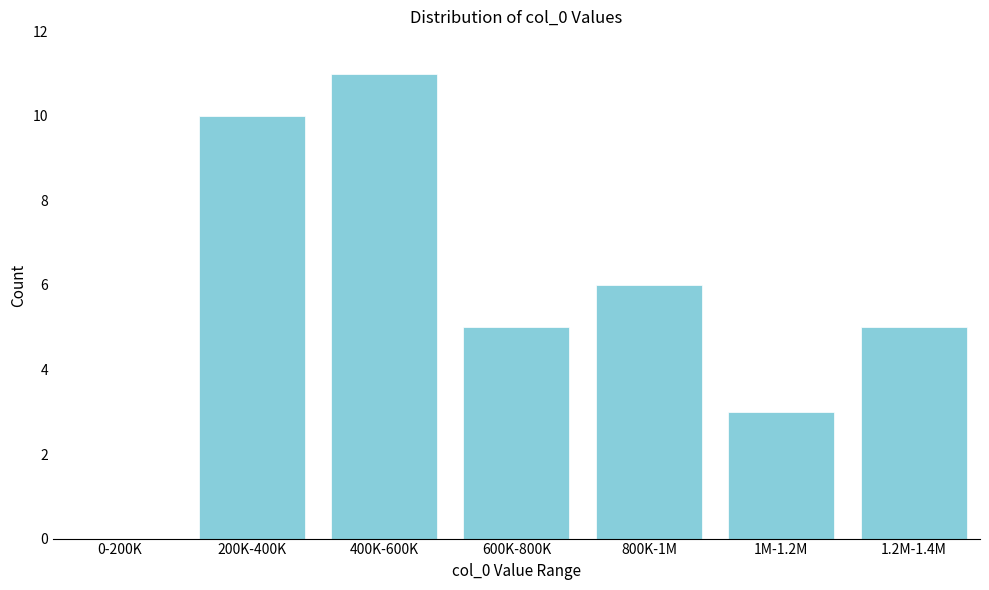

Reading left to right, list all the values displayed in this chart.

0-200K=0	200K-400K=10	400K-600K=11	600K-800K=5	800K-1M=6	1M-1.2M=3	1.2M-1.4M=5